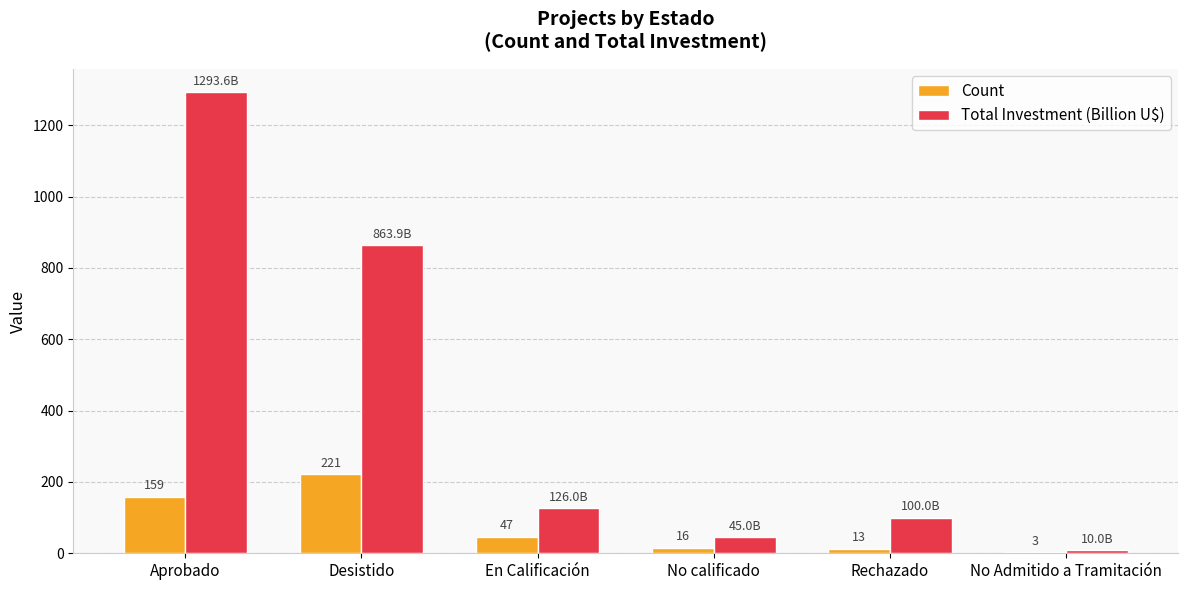

Between Desistido and No Admitido a Tramitación, which series saw the biggest shift?

Total Investment (Billion U$)